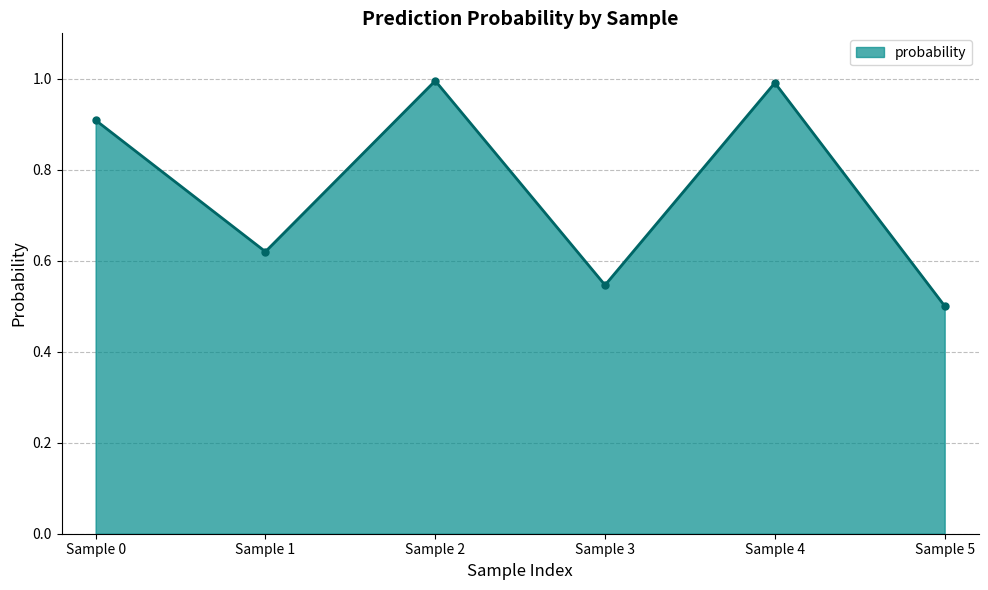

What is the difference between the values at Sample 3 and Sample 2?

0.4